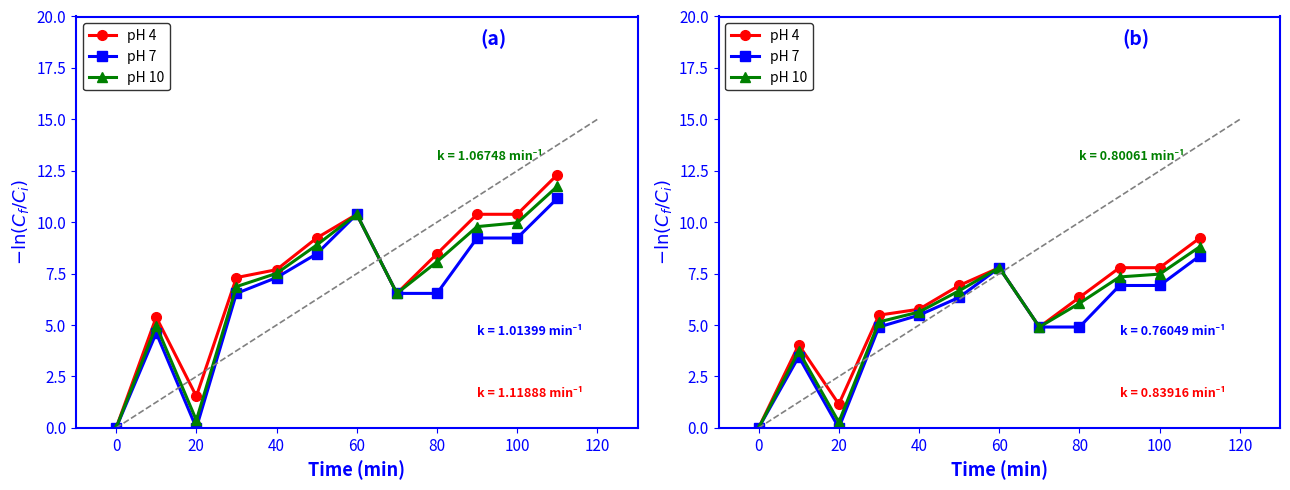

How many distinct data groups are displayed?

3